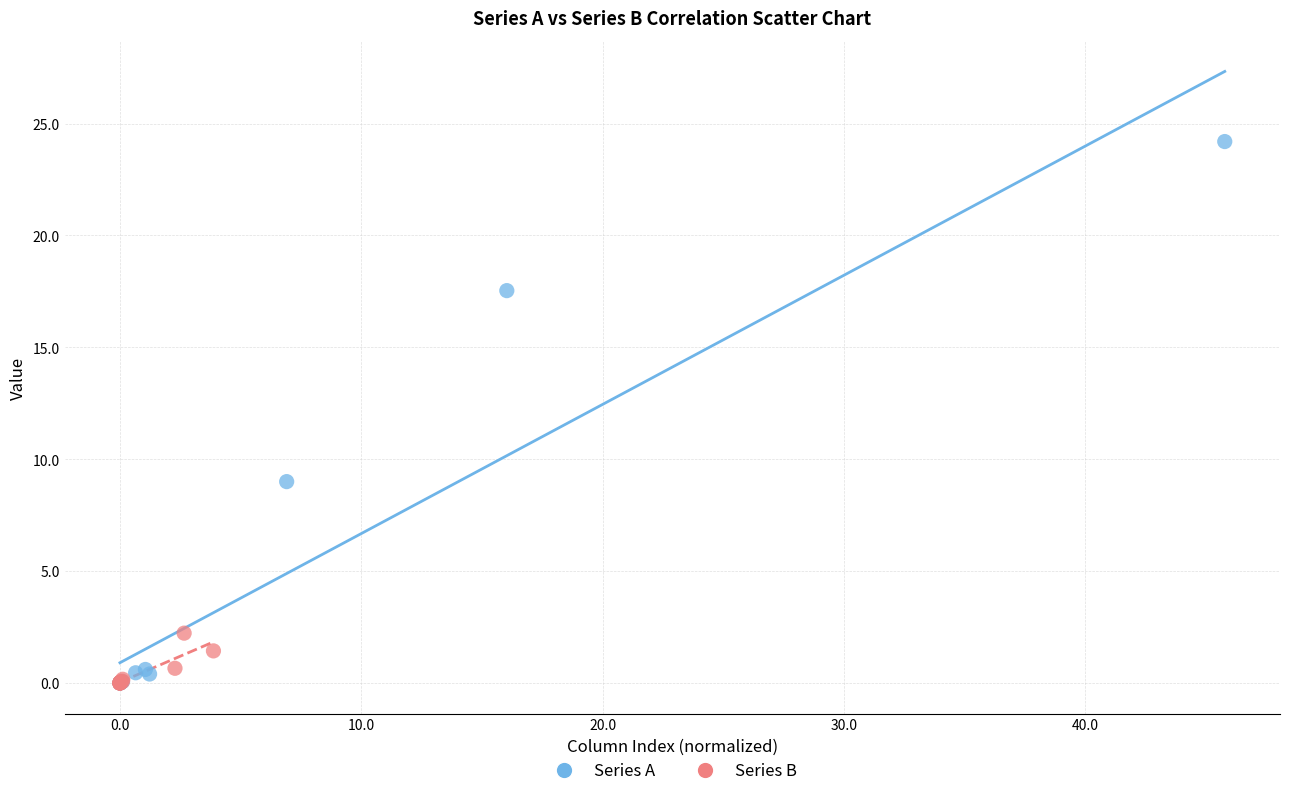

Which series reaches the maximum Y coordinate?

Series A